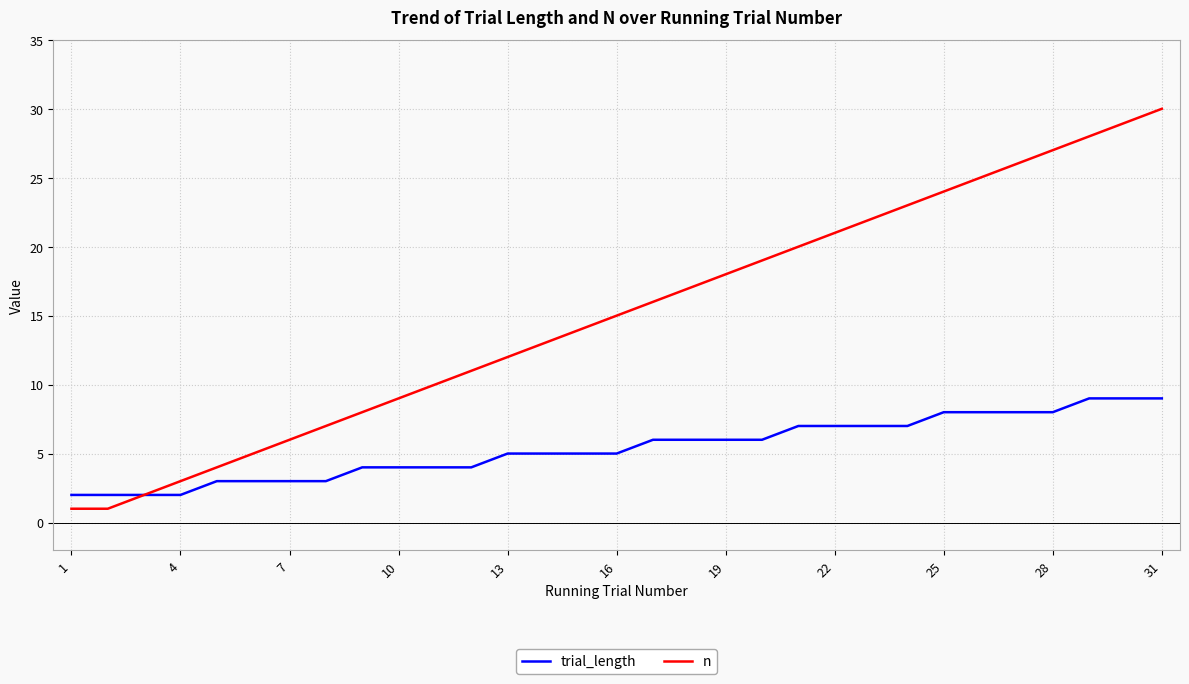

List the series in order of their overall mean, highest first.

n, trial_length